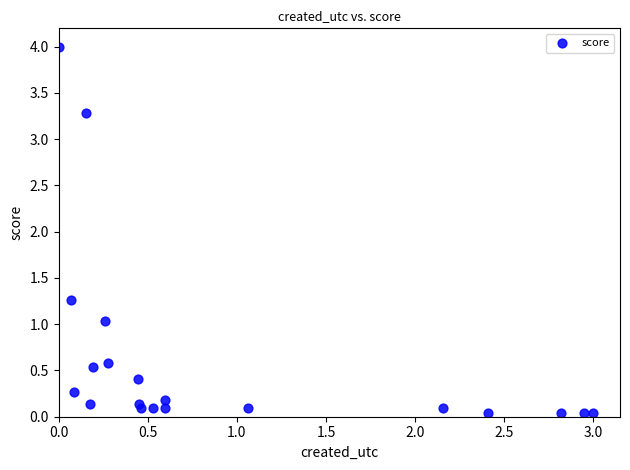

What Y value in the scatter plot is closest to 2?

1.3